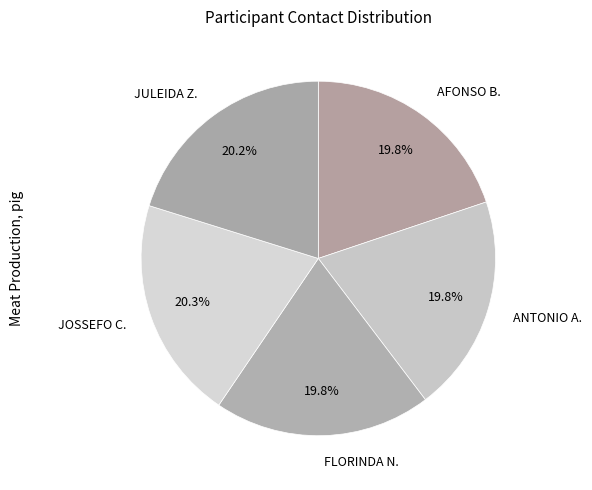

Does any single category account for the majority?

No